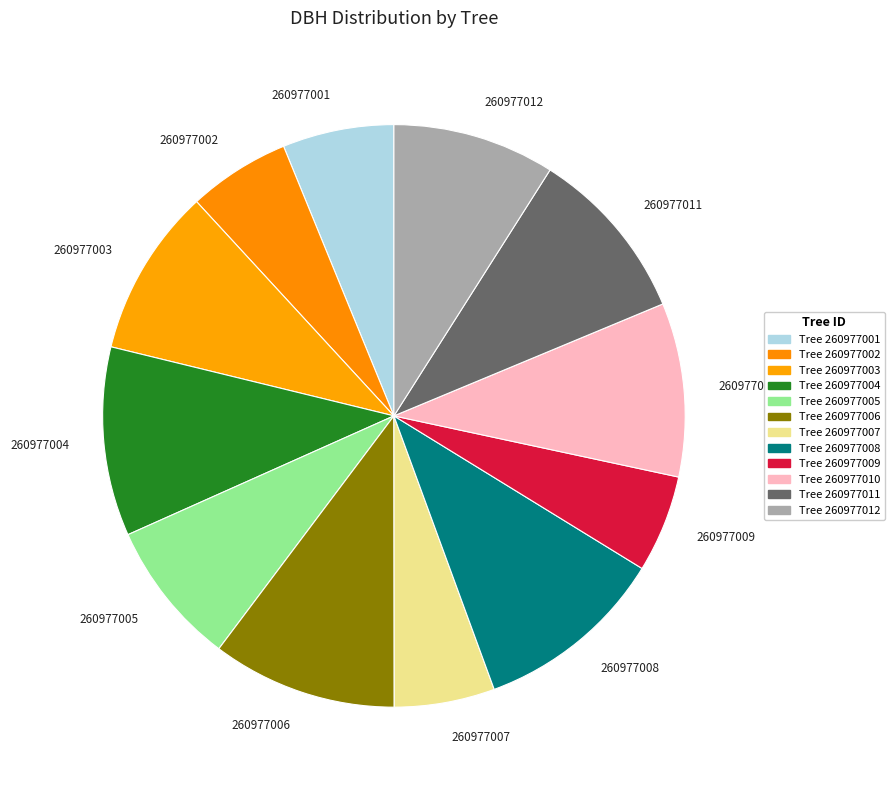

Between 260977004 and 260977010, which is larger?

260977004